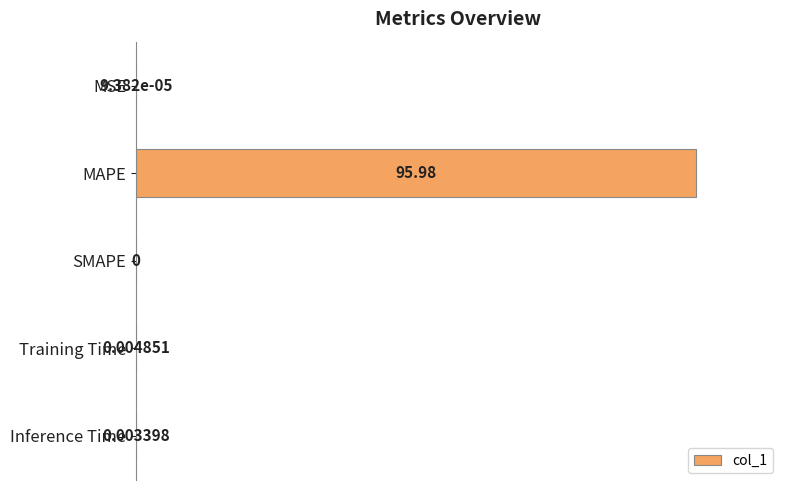

What is the sum of all values?

100.0